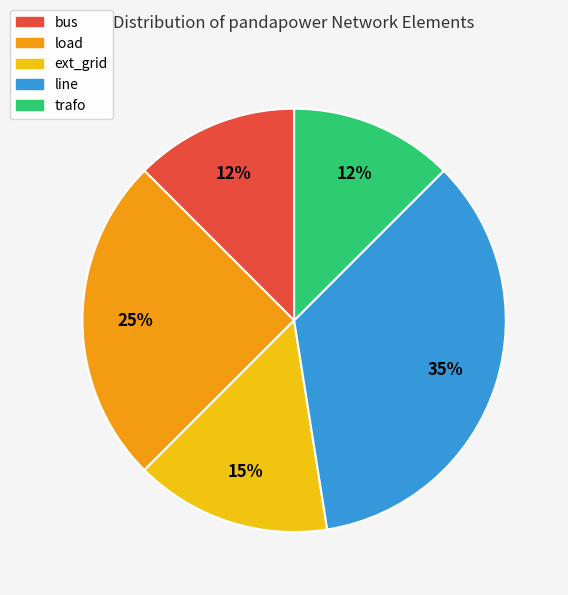

Is the sum of trafo and load greater than half?

No